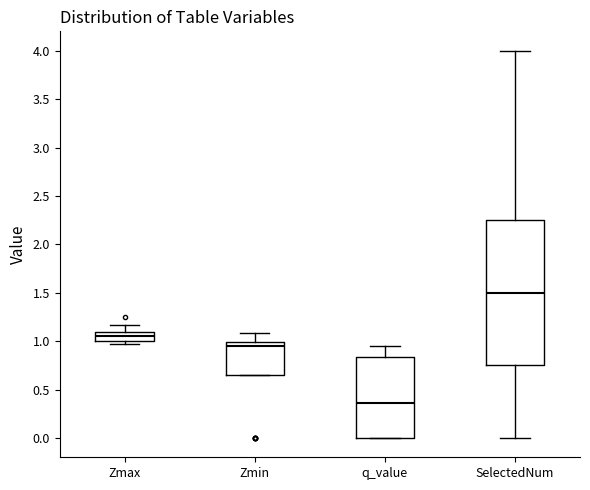

Where is the lower edge of the box for Zmax on the y-axis? The values are not printed on the chart, so give them approximately, as read against the axis.

1.00